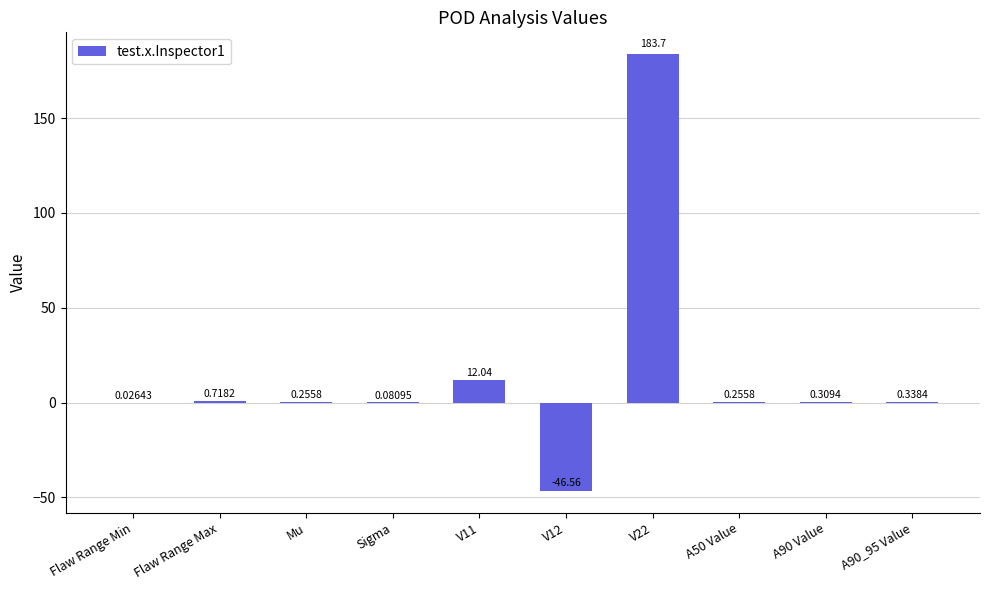

Where does the data first go above 0?

Flaw Range Min